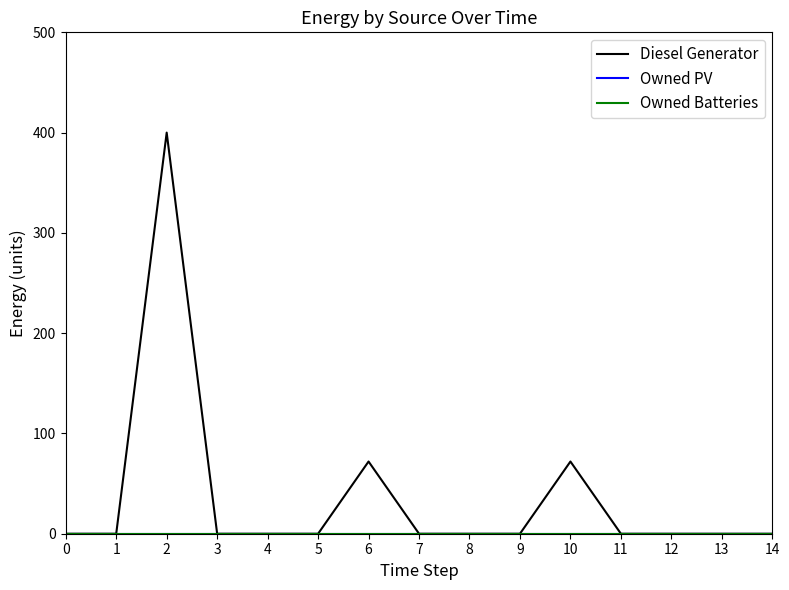

Does the chart have visible grid lines?

No